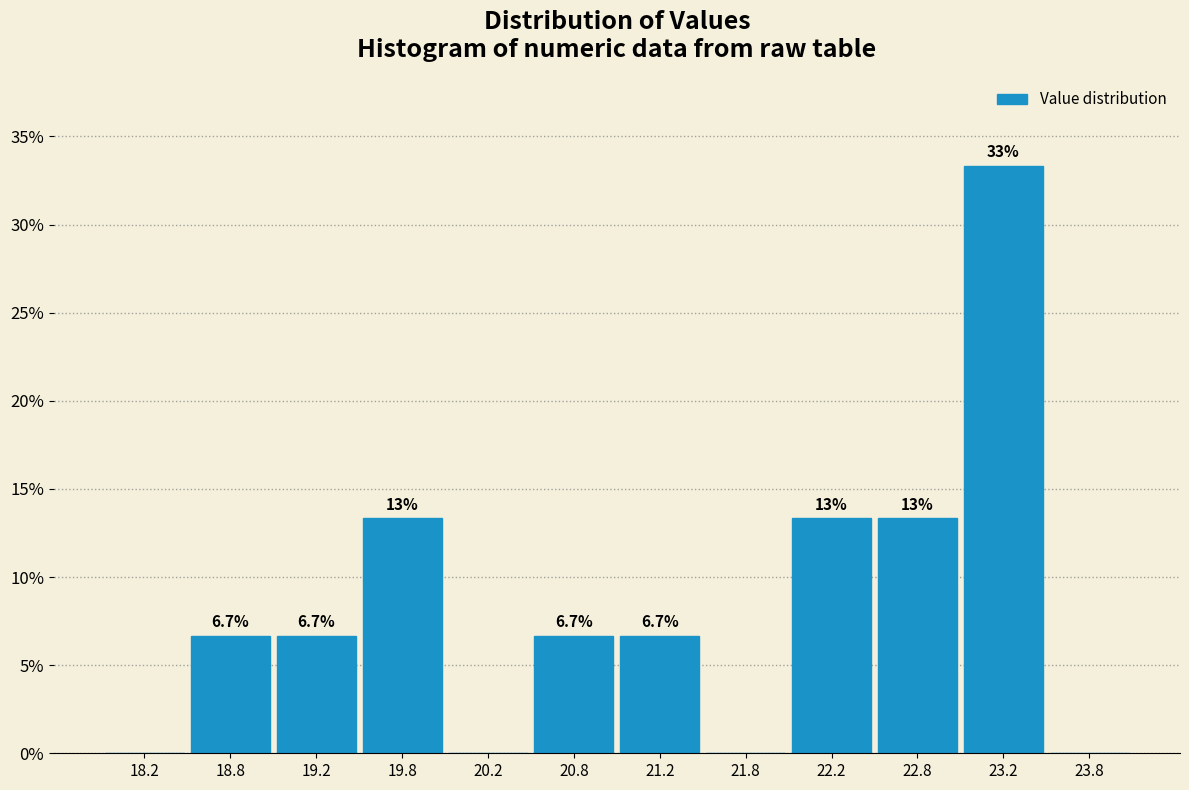

Which range on the x-axis has the tallest bar?

23.0 to 23.5